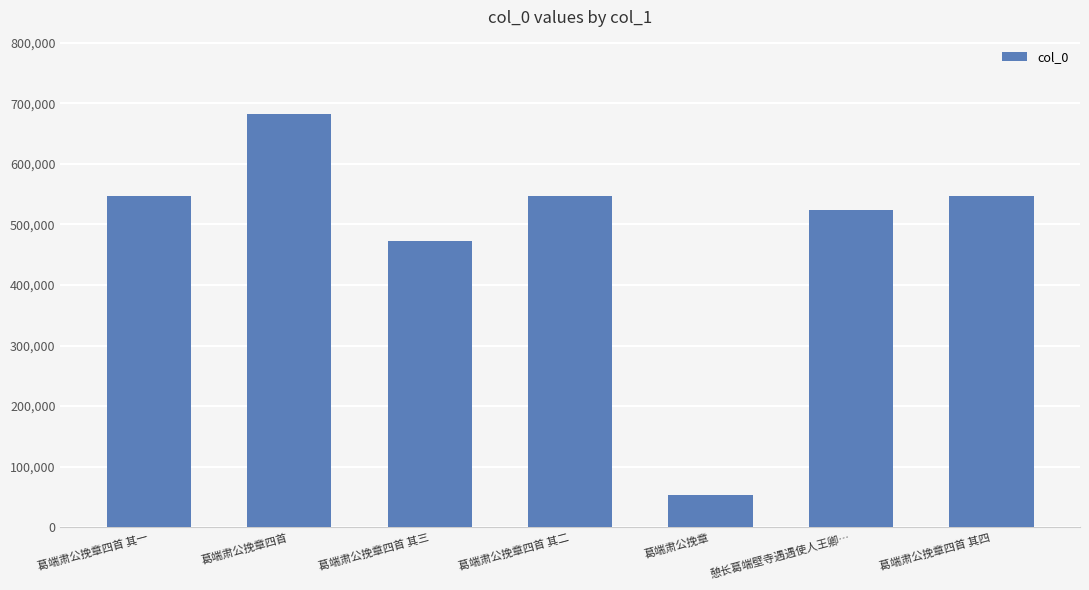

Which label corresponds to the largest value in the chart?

葛端肃公挽章四首